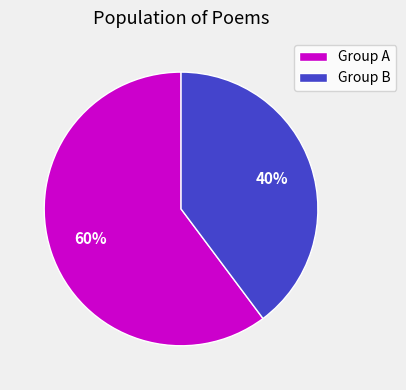

To the nearest percent, what is the difference between the largest and smallest slice percentages?

20%